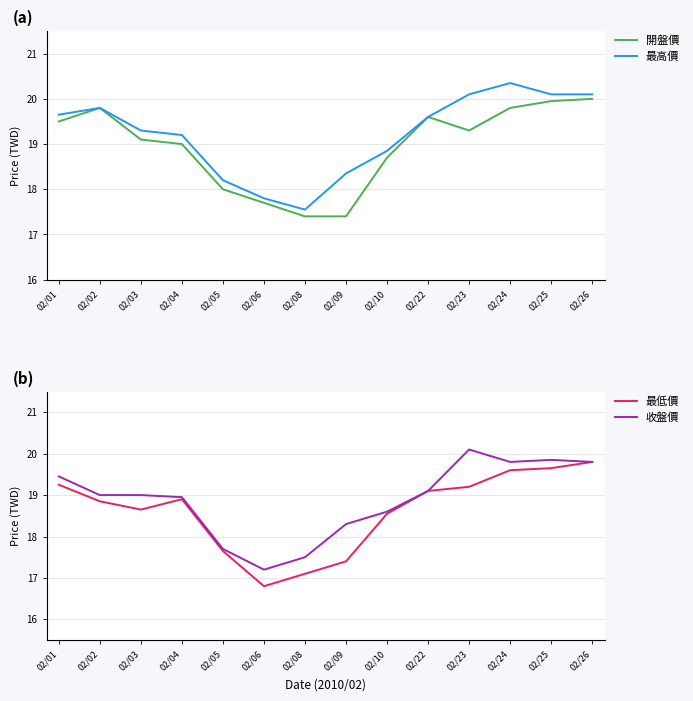

Reading right to left, list all the values displayed in this chart.

開盤價: 20.0	19.9	19.8	19.3	19.6	18.7	17.4	17.4	17.7	18.0	19.0	19.1	19.8	19.5
最高價: 20.1	20.1	20.4	20.1	19.6	18.9	18.4	17.6	17.8	18.2	19.2	19.3	19.8	19.6
最低價: 19.8	19.6	19.6	19.2	19.1	18.6	17.4	17.1	16.8	17.6	18.9	18.6	18.9	19.2
收盤價: 19.8	19.9	19.8	20.1	19.1	18.6	18.3	17.5	17.2	17.7	18.9	19.0	19.0	19.4